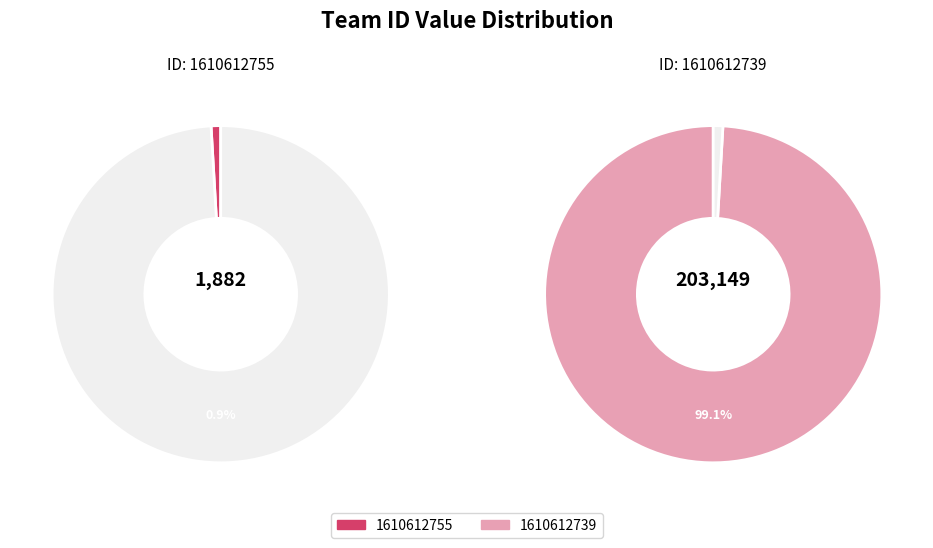

Is the sum of 1610612755 and 1610612739 greater than half?

Yes